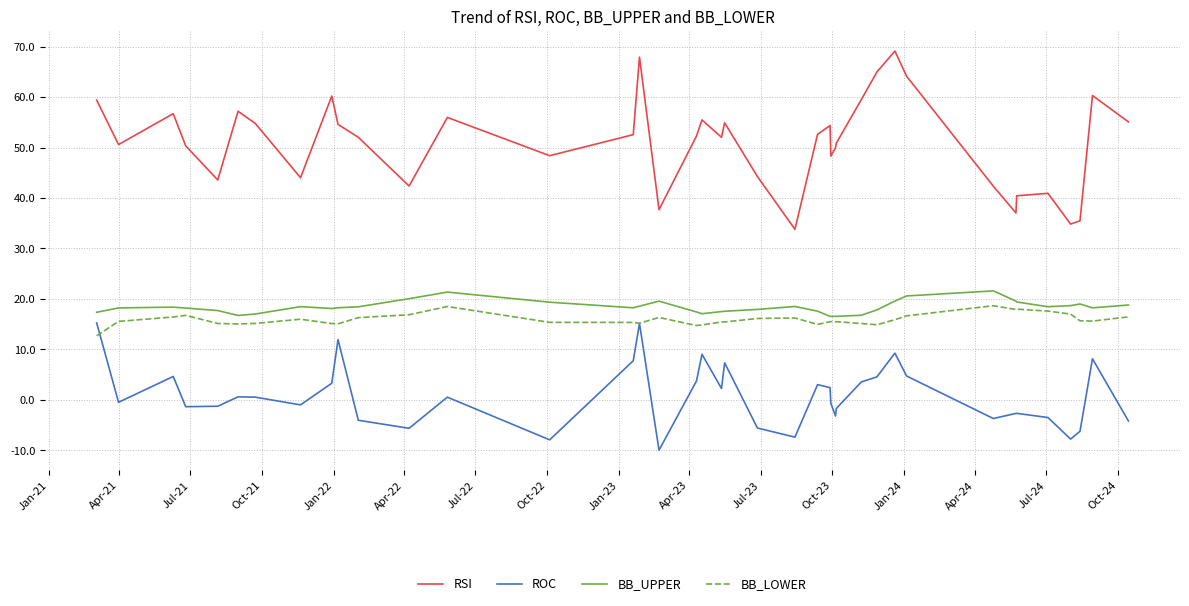

Which series has the largest total across all categories?

RSI